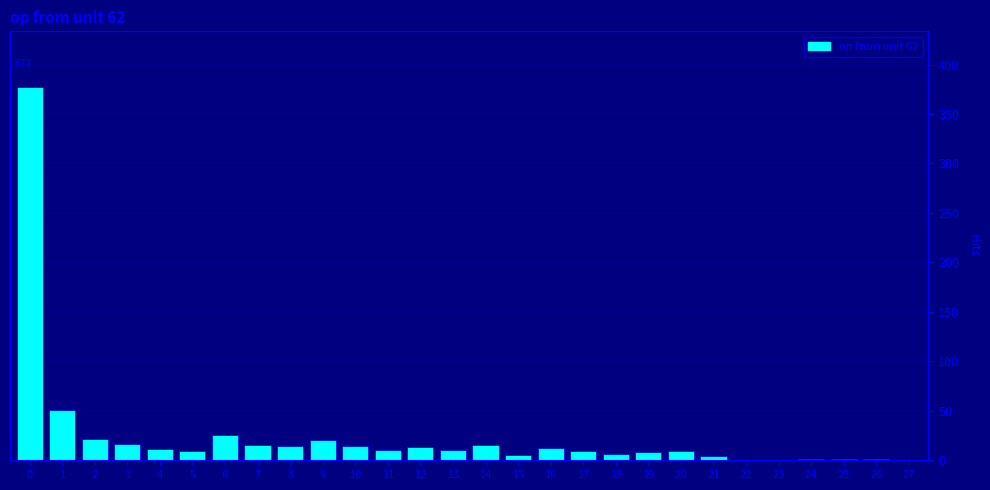

What is the greatest value displayed?

377